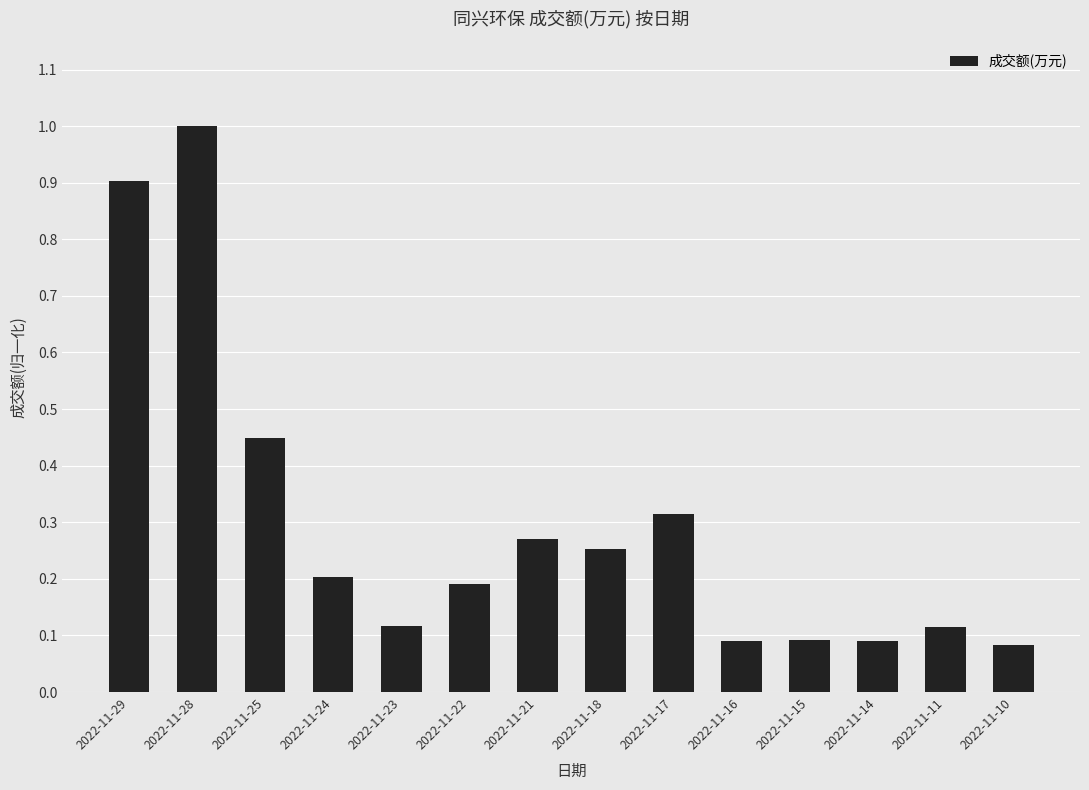

What is the maximum value shown in the chart?

1.0